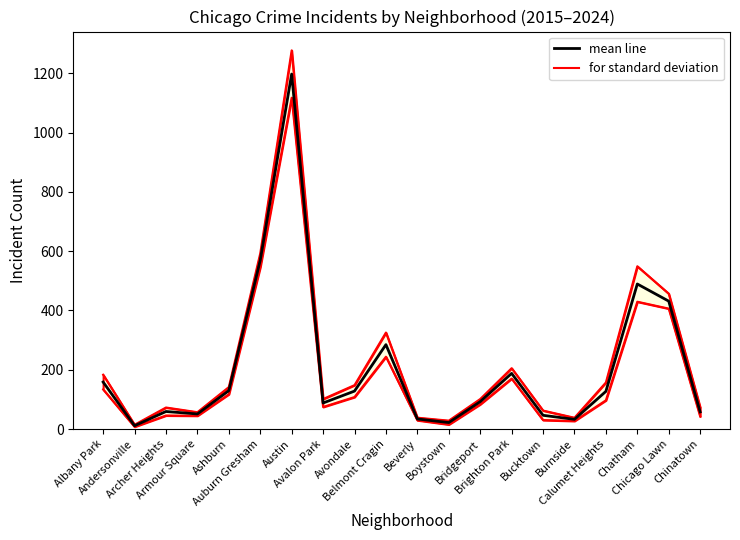

At which label does the data first exceed 127?

Albany Park